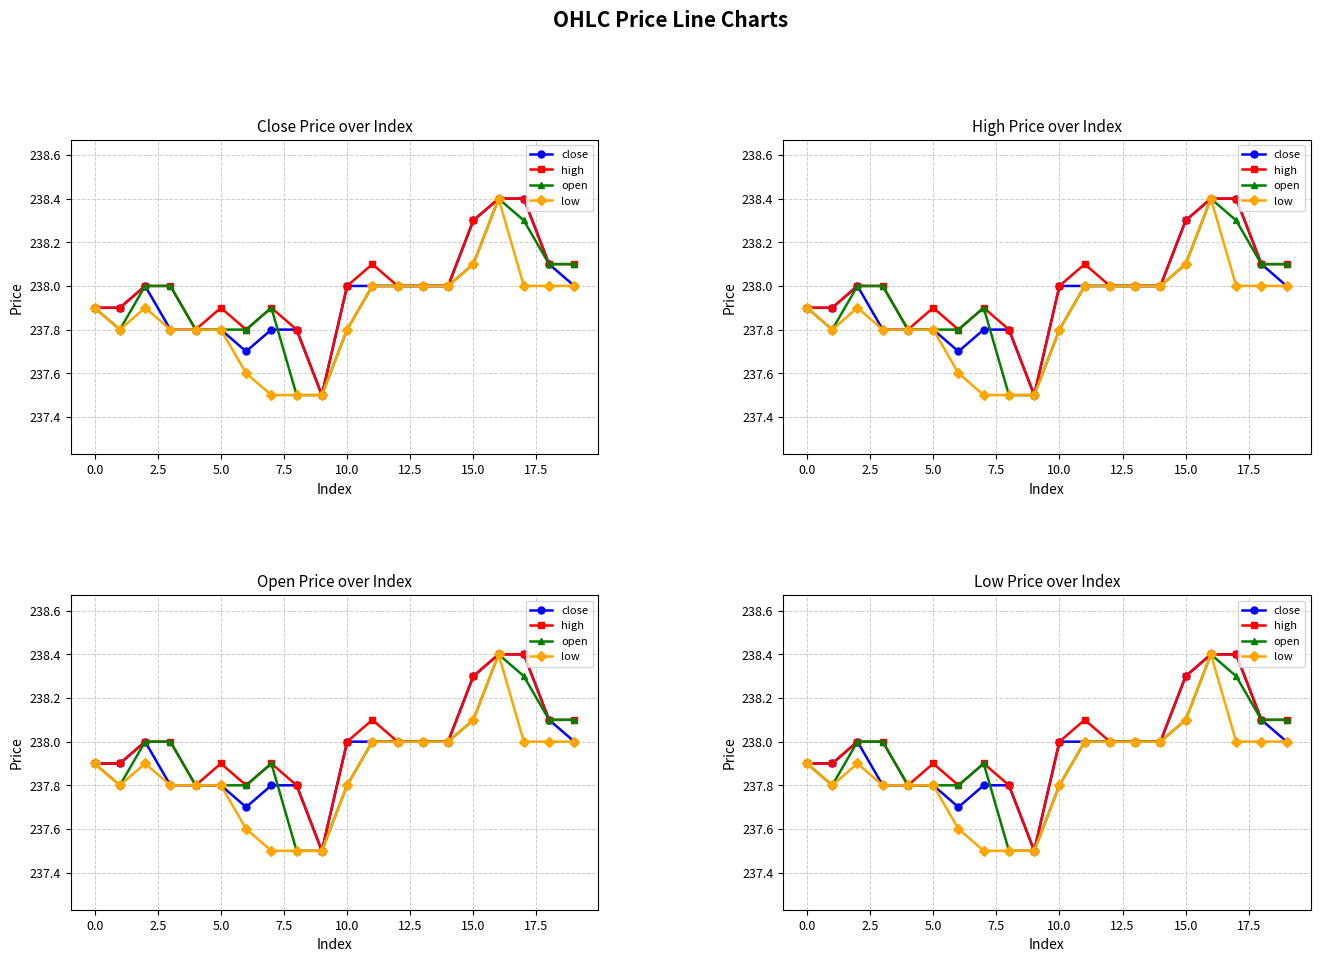

What is the label of the 8th point from the right?

12